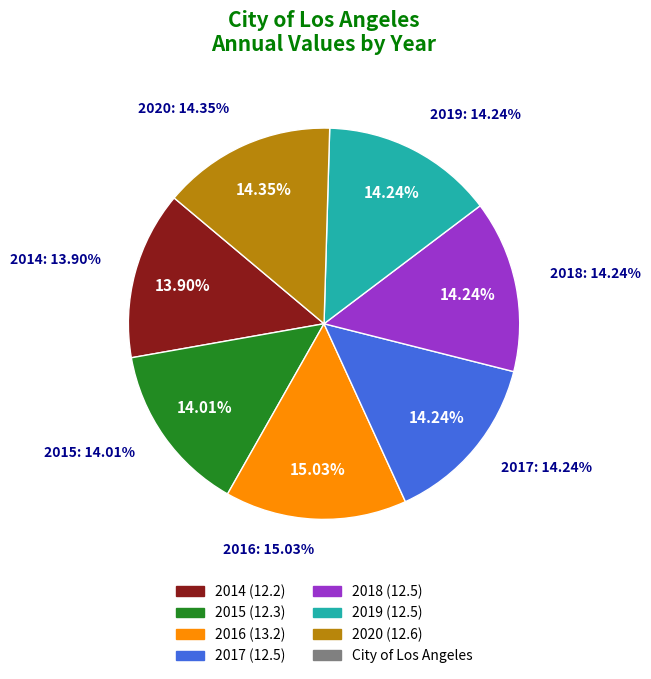

Which has a higher value, 2020 or 2017?

2020